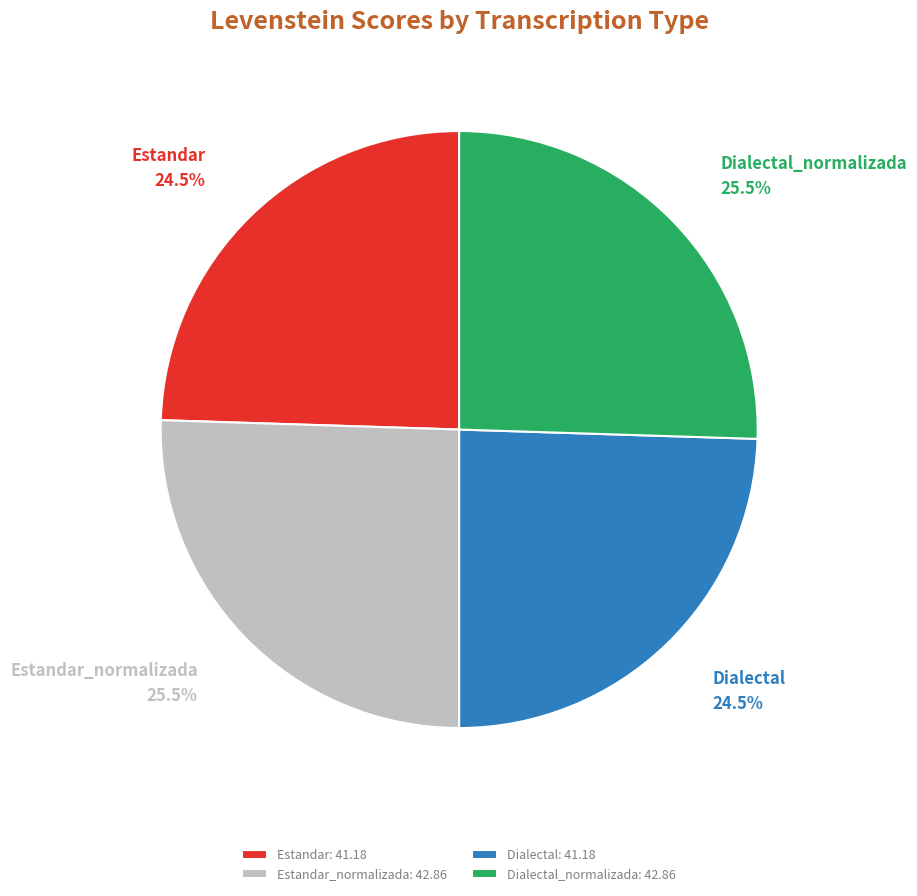

What is the total percentage of Estandar_normalizada and Dialectal?

50.0%